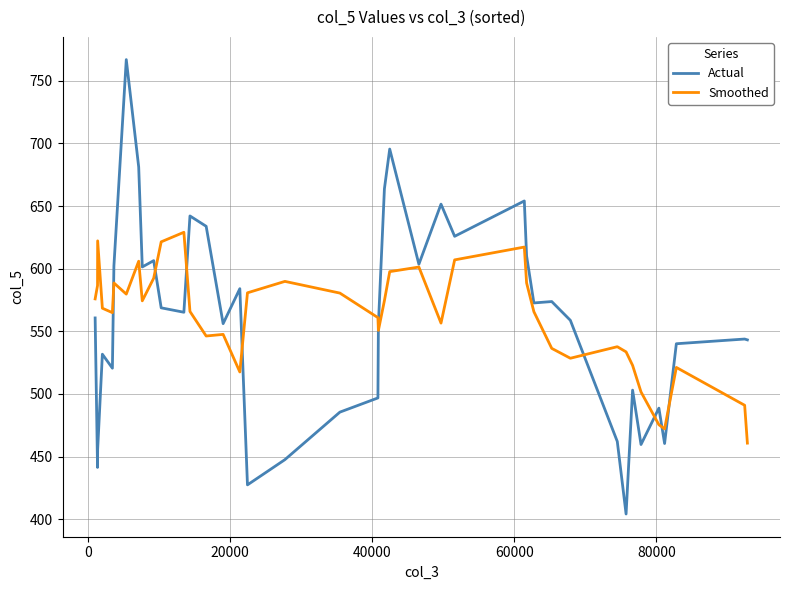

After their last crossing, which series has the higher values: Smoothed or Actual?

Actual